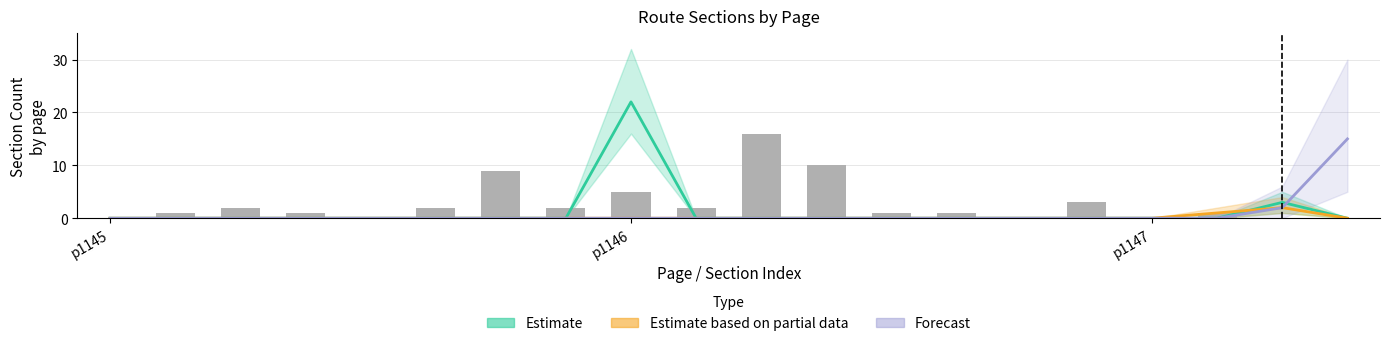

Count the number of data series in this chart.

4